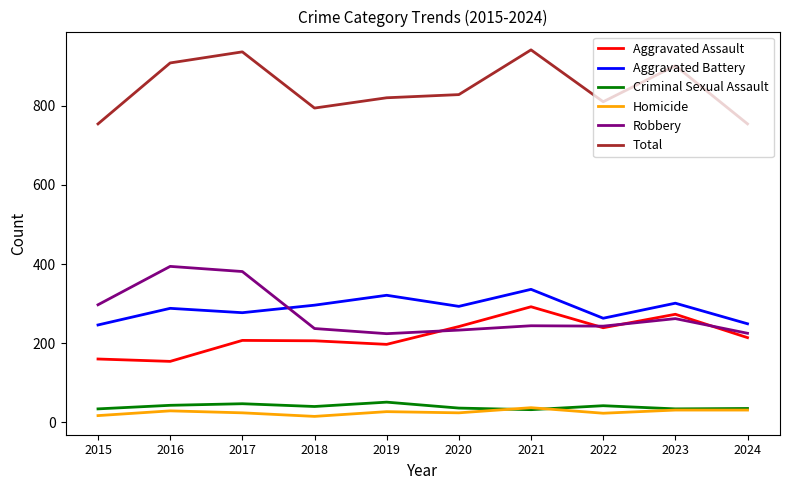

Which series has the largest total across all categories?

Total